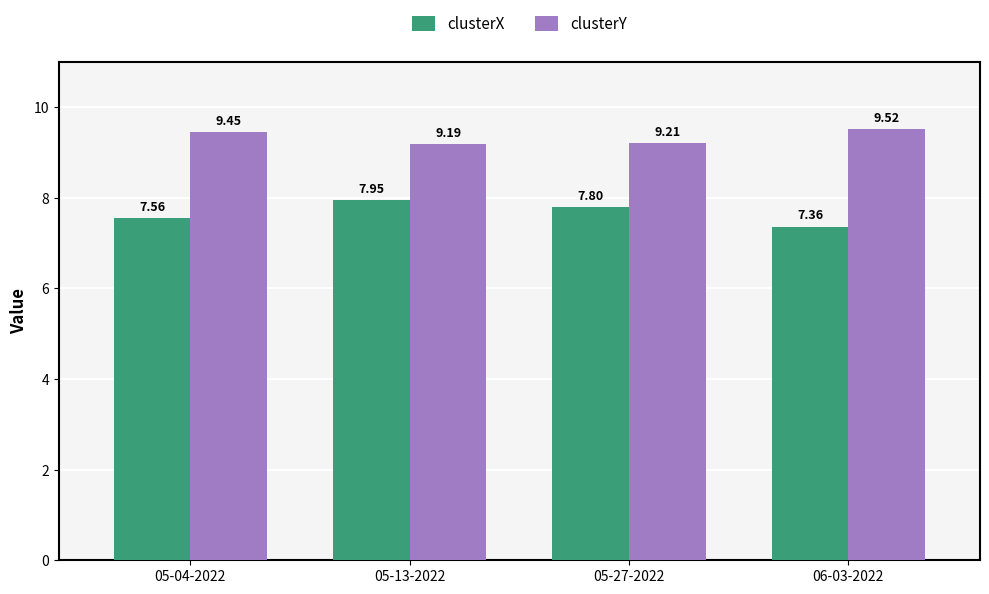

What is the difference between the second highest and second lowest values in the clusterX series?

0.2